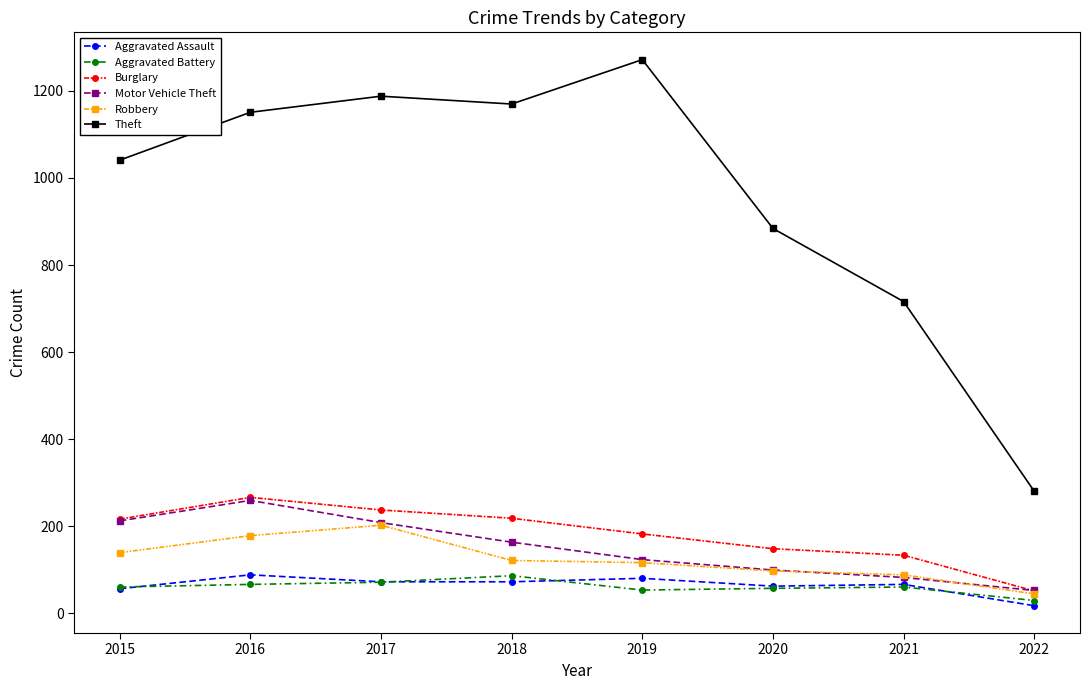

Is it true that Robbery equals 88 at 2021?

True